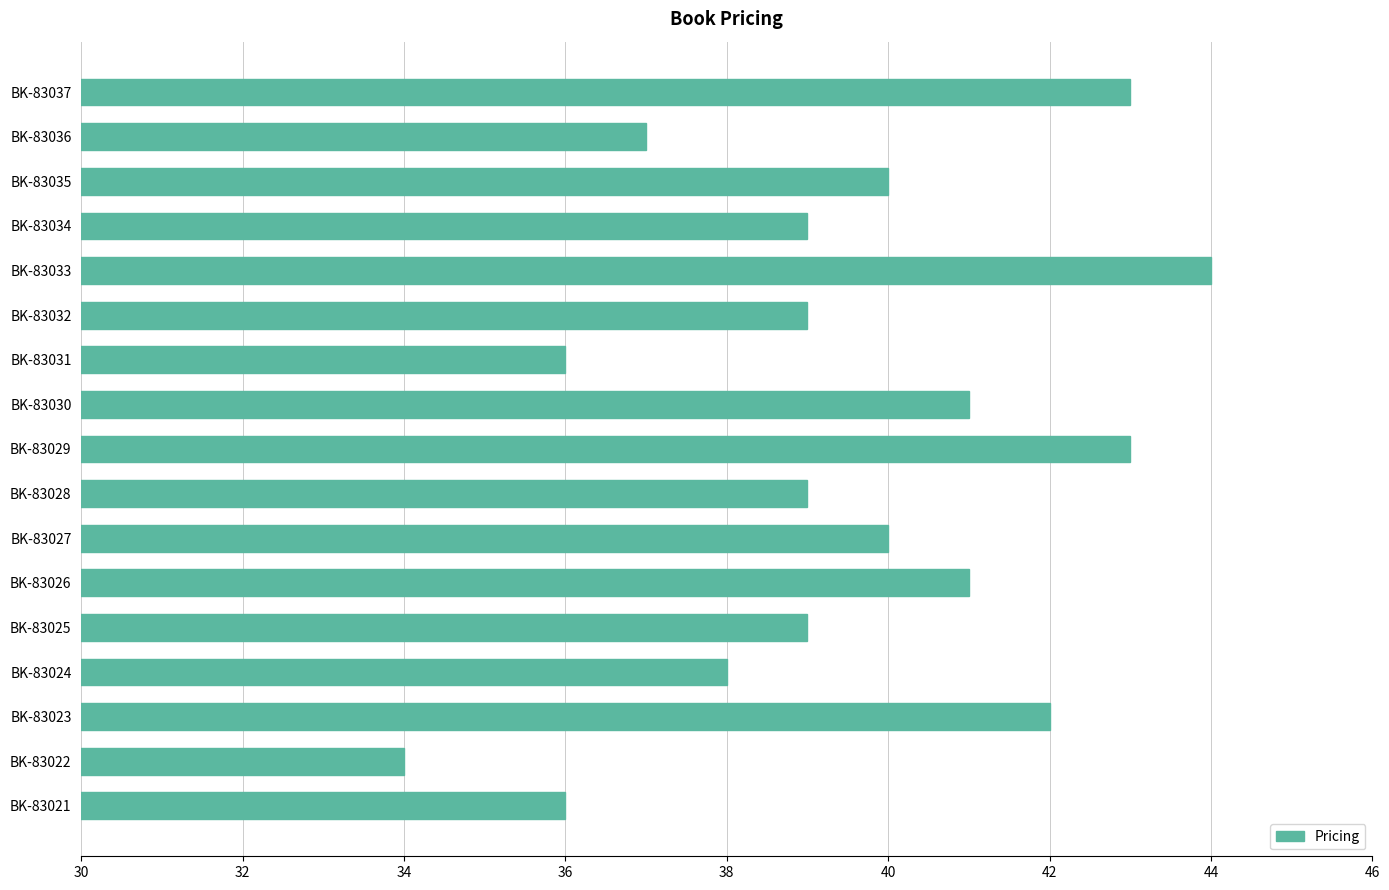

Approximately how many times larger is the value at BK-83022 compared to BK-83033?

0.8